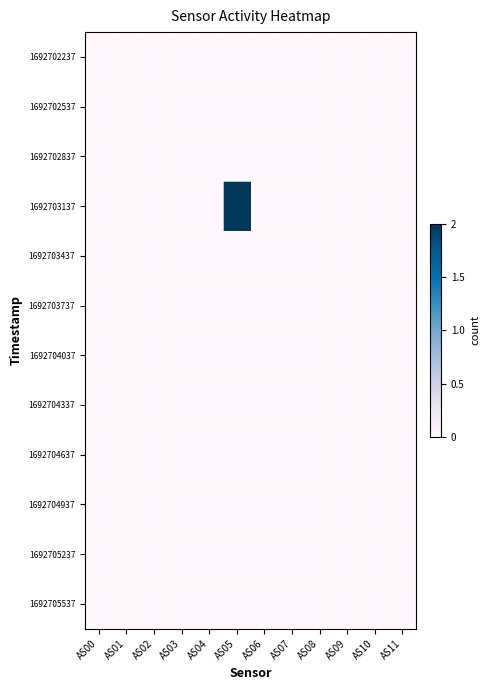

List the series in order of their peak value, highest first.

1692703137, 1692702237, 1692702537, 1692702837, 1692703437, 1692703737, 1692704037, 1692704337, 1692704637, 1692704937, 1692705237, 1692705537